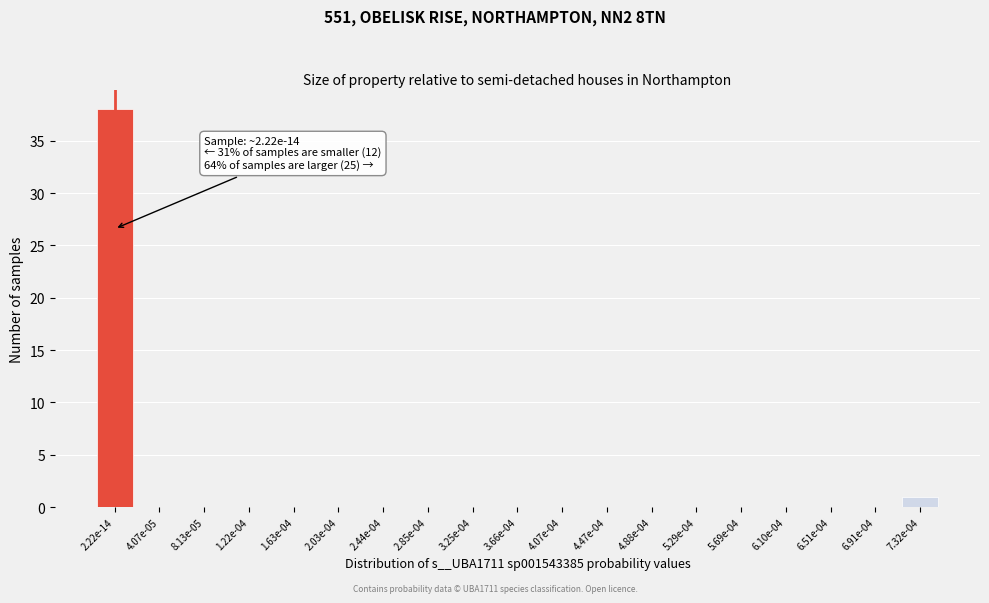

Reading right to left, transcribe all the data shown in this chart.

7.32e-04=1	6.91e-04=0	6.51e-04=0	6.10e-04=0	5.69e-04=0	5.29e-04=0	4.88e-04=0	4.47e-04=0	4.07e-04=0	3.66e-04=0	3.25e-04=0	2.85e-04=0	2.44e-04=0	2.03e-04=0	1.63e-04=0	1.22e-04=0	8.13e-05=0	4.07e-05=0	2.22e-14=38